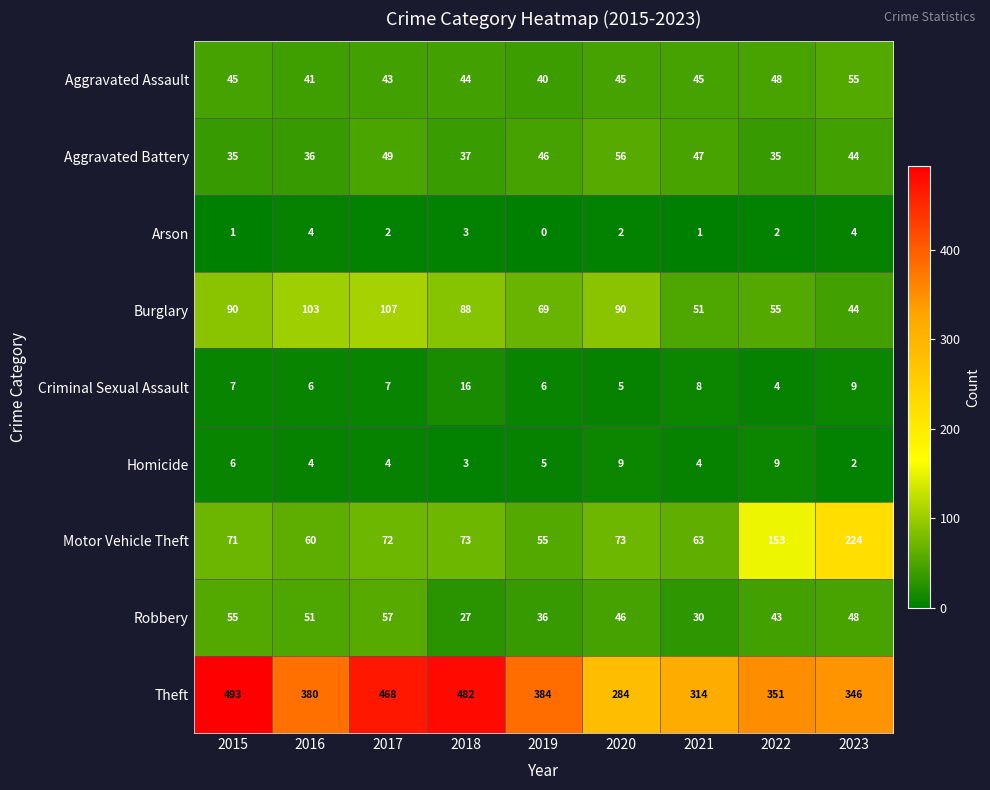

Which series changed the most between 2016 and 2023?

Motor Vehicle Theft